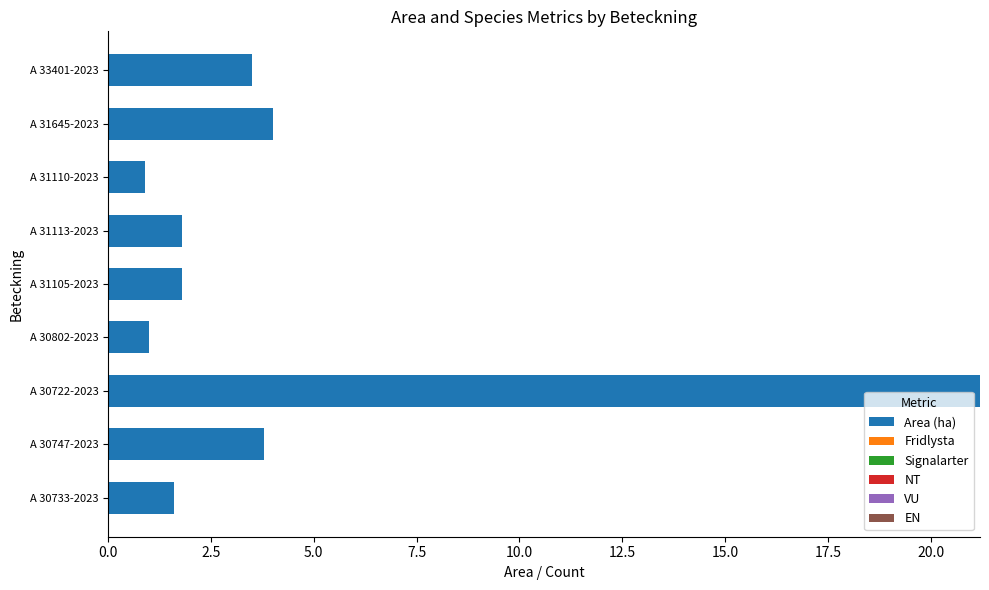

What is the difference between the values at A 30733-2023 and A 33401-2023?

1.9